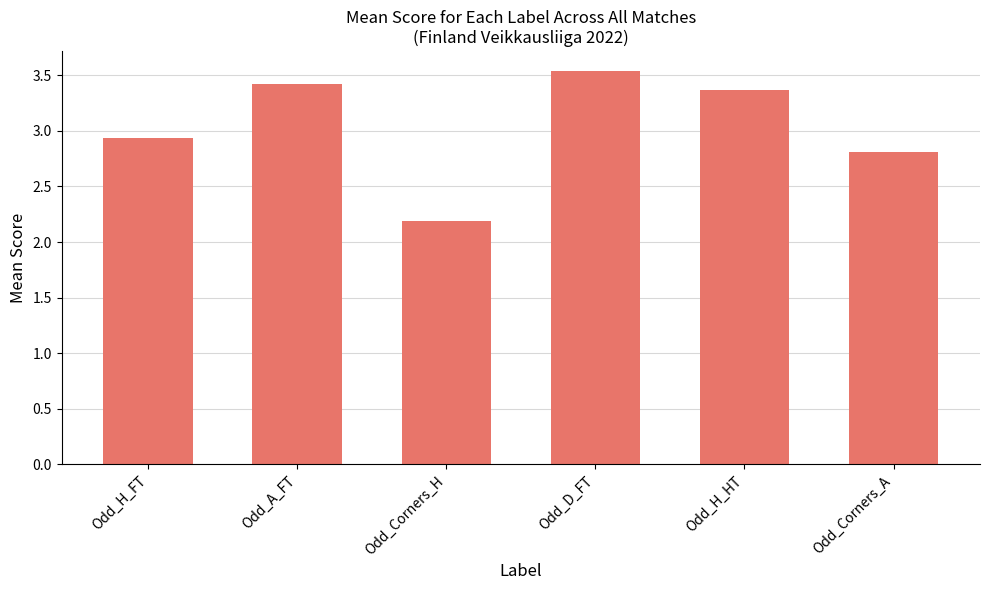

List the labels in order of value, largest first.

Odd_D_FT, Odd_A_FT, Odd_H_HT, Odd_H_FT, Odd_Corners_A, Odd_Corners_H